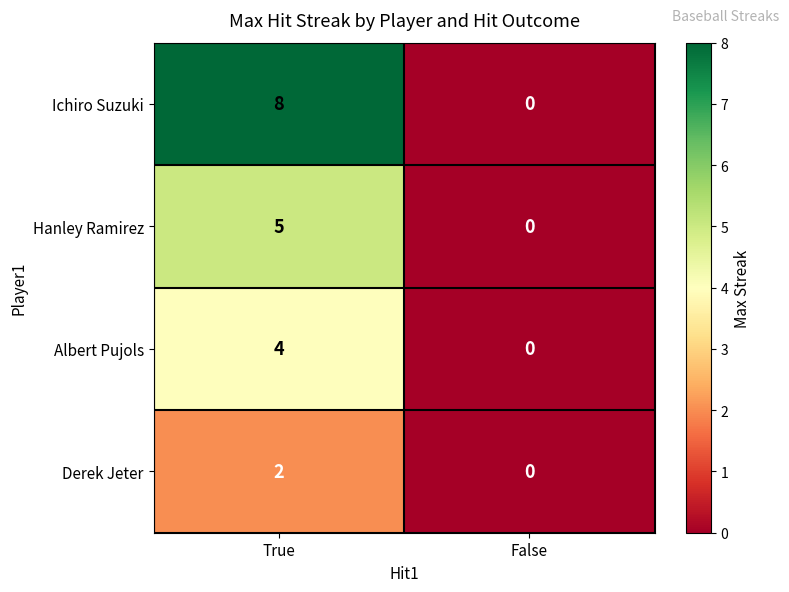

Between True and False, which series saw the biggest shift?

Ichiro Suzuki